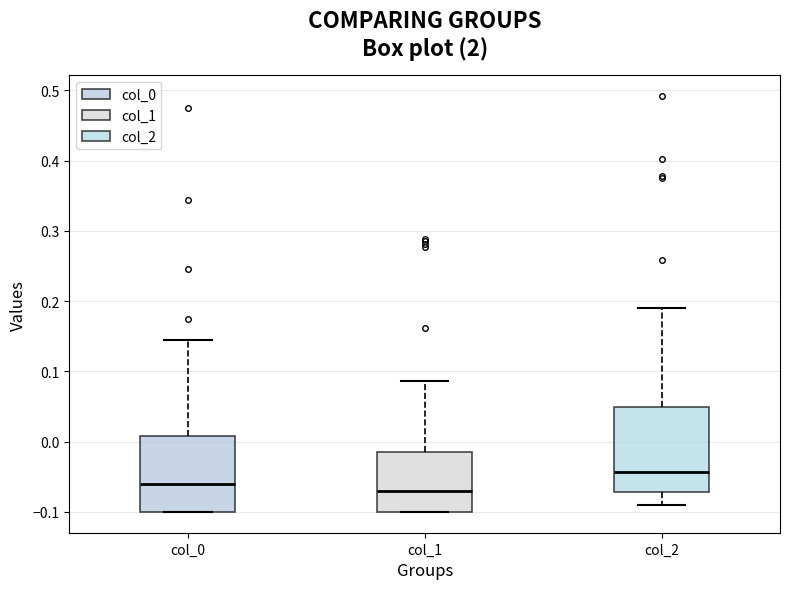

Reading left to right, read every box against the y-axis: the position of its median line, the range the box covers, and the ends of its whiskers. The values are not printed on the chart, so give them approximately, as read against the axis.

col_0: median -0.06, box -0.10 to 0.01, whiskers -0.10 to 0.14
col_1: median -0.07, box -0.10 to -0.01, whiskers -0.10 to 0.09
col_2: median -0.04, box -0.07 to 0.05, whiskers -0.09 to 0.19